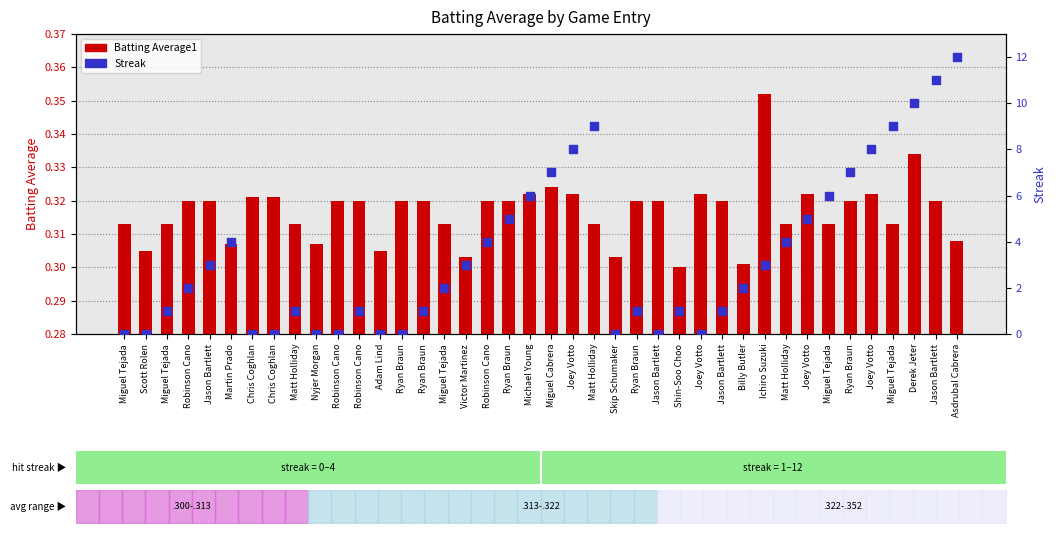

Which series has the largest total across all categories?

Streak